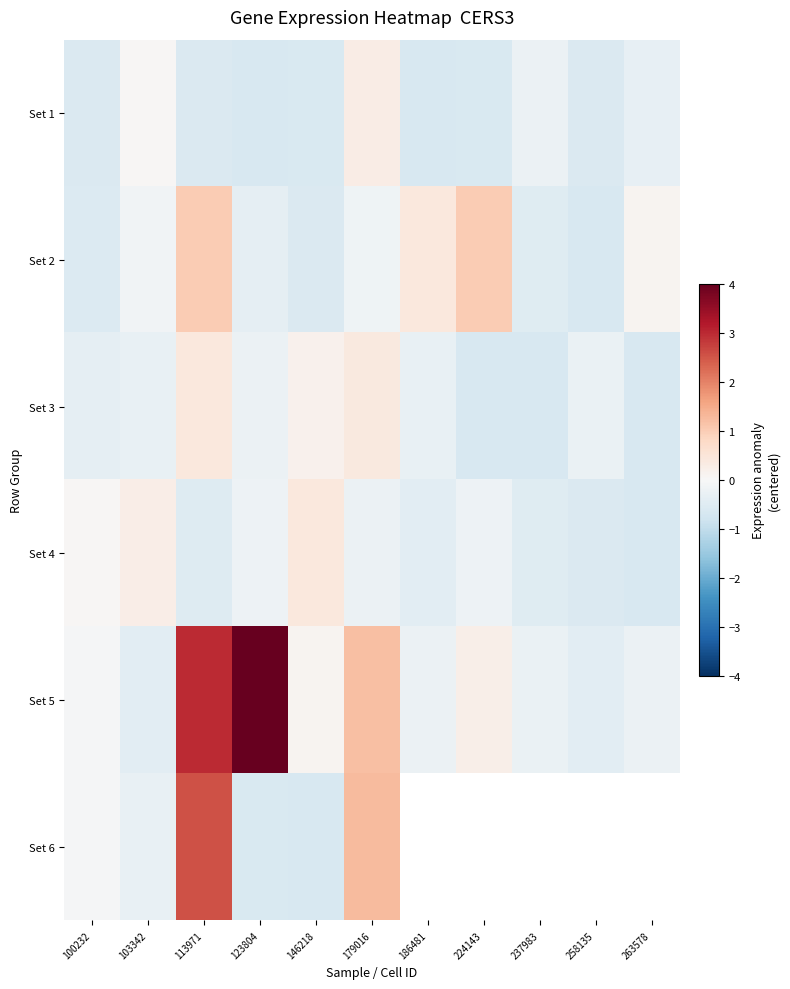

How many values in Set 3 are above zero?

3